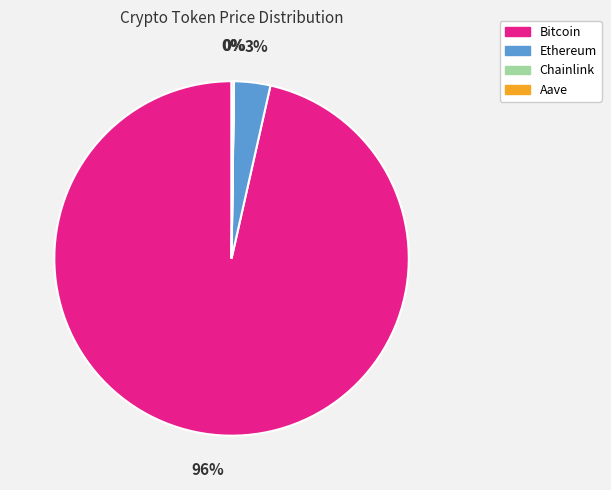

Is the sum of Bitcoin and Ethereum greater than half?

Yes